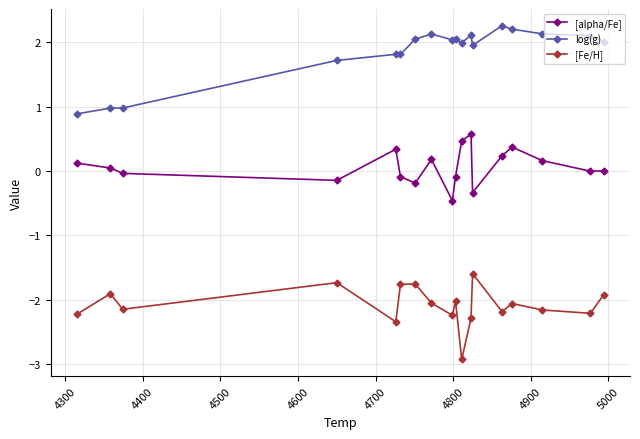

What is the sum of all log(g) values?

33.2